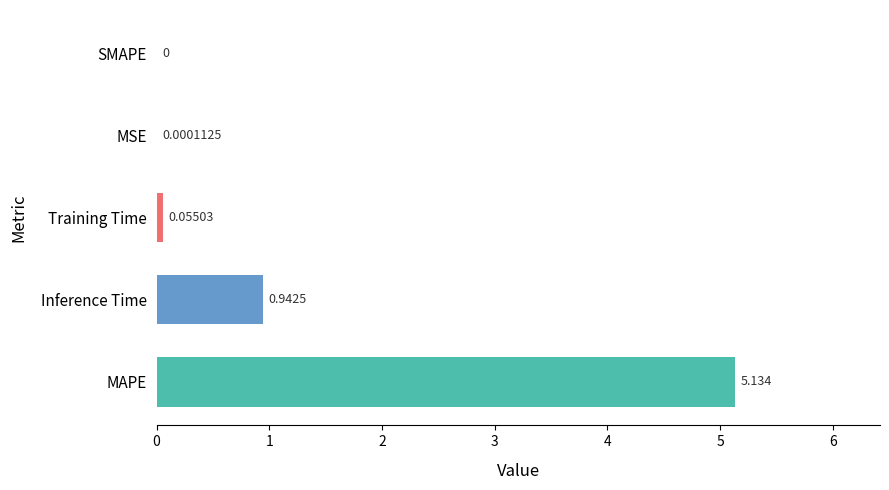

Where is the data nearest to the value 2?

Inference Time